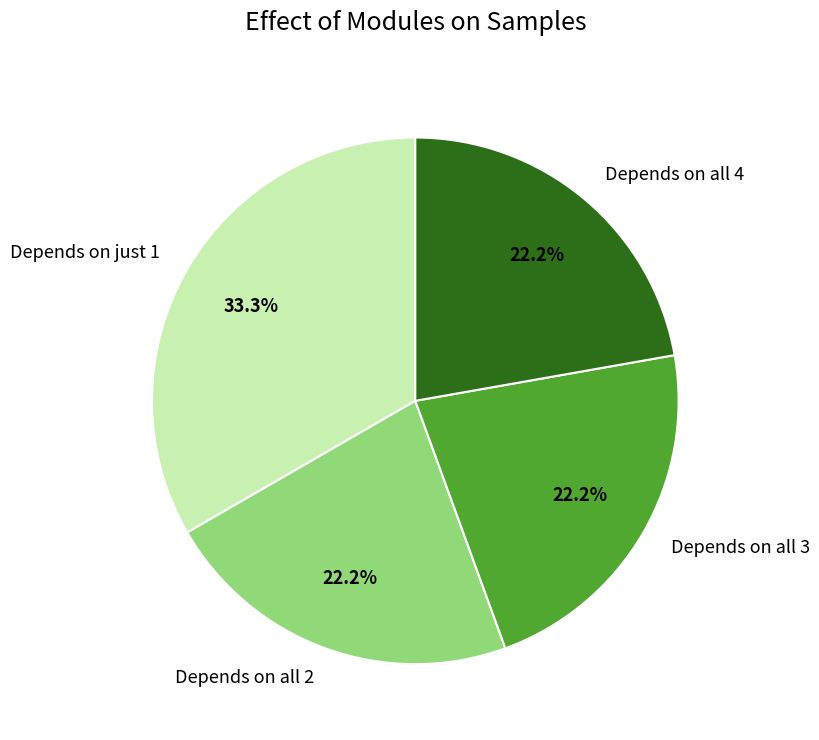

Is there any slice that represents more than half of the pie?

No